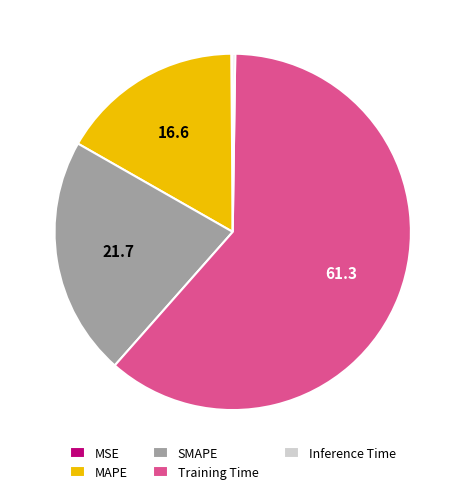

True or false: Training Time accounts for 61% of the total.

True